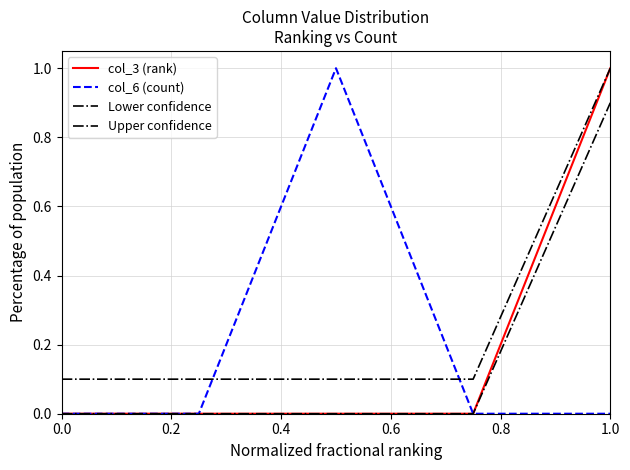

Count the number of categories in the chart.

5